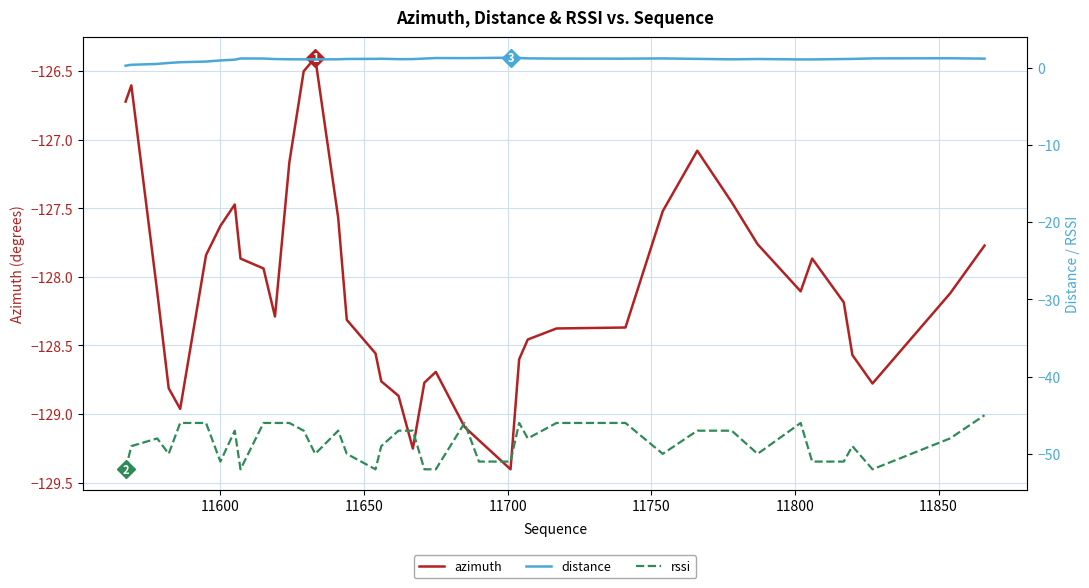

How many lines are shown in the chart?

3